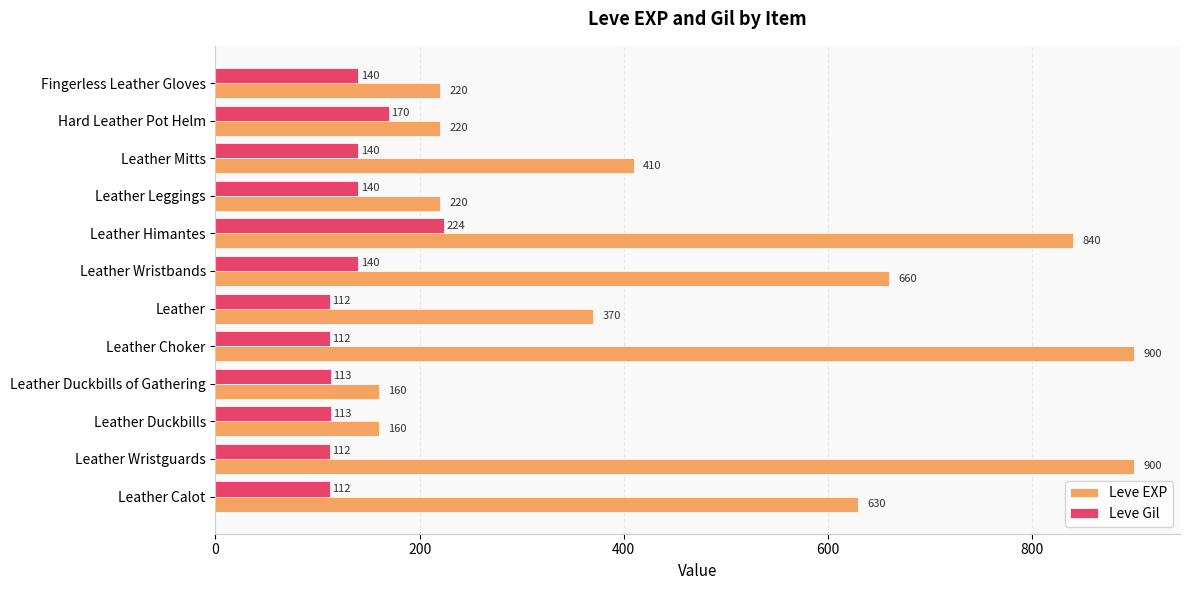

True or false: Leve Gil has a value of 112 at Leather.

True